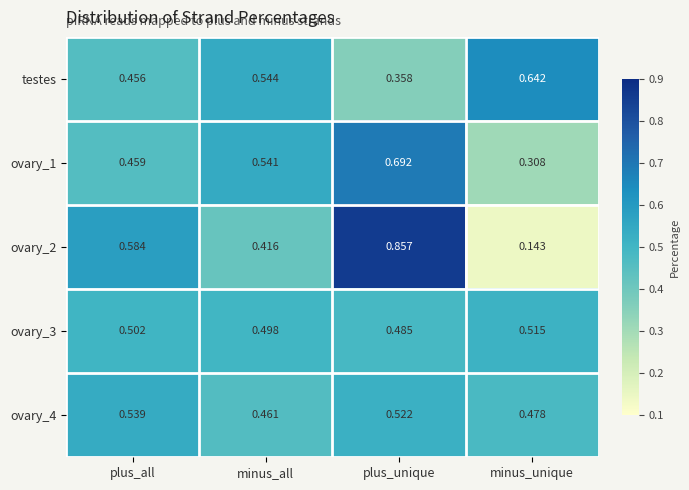

Rank the categories by ovary_1 value from highest to lowest.

plus_unique, minus_all, plus_all, minus_unique